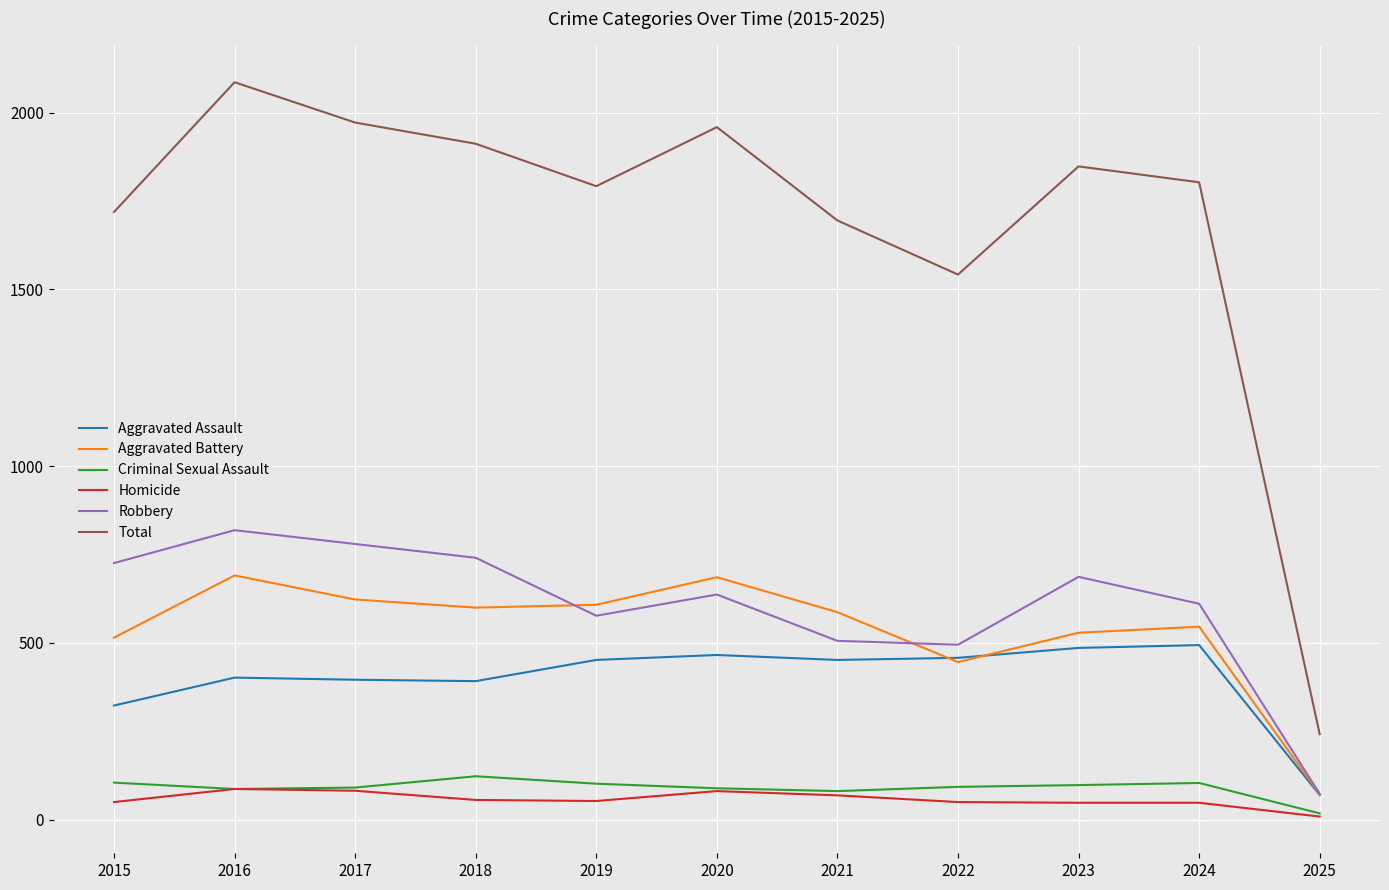

At which category does Robbery reach its first local valley?

2019